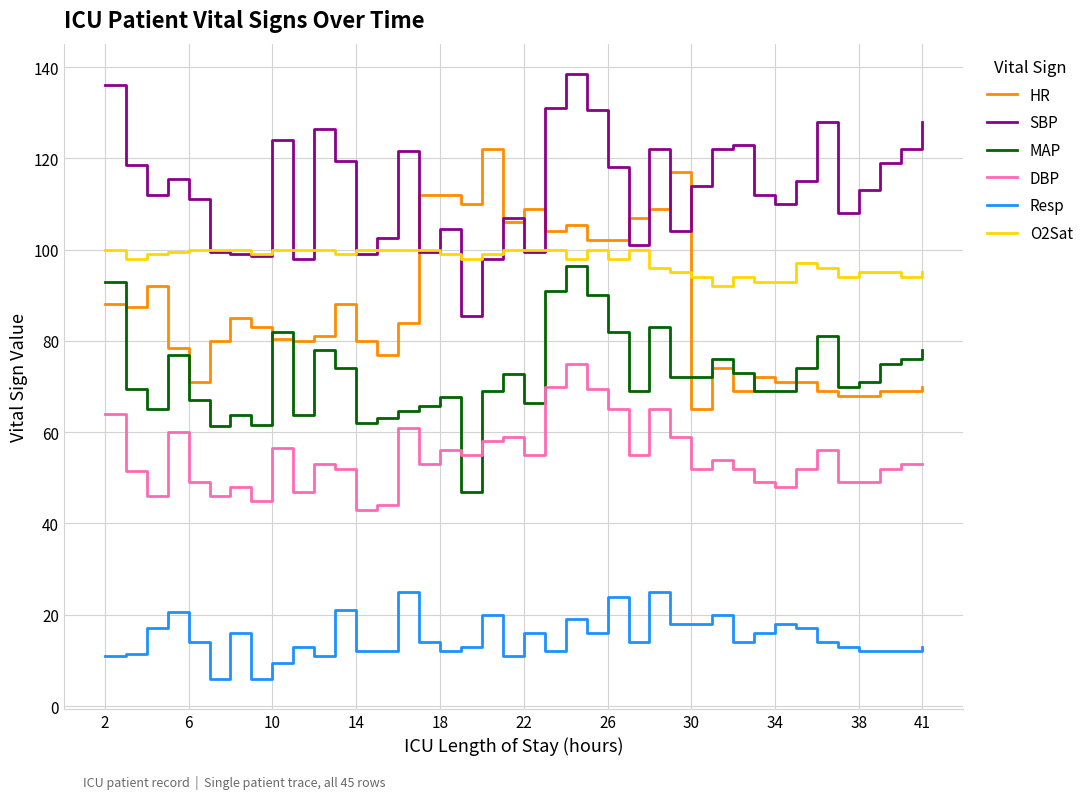

True or false: DBP and Resp cross at least once.

False